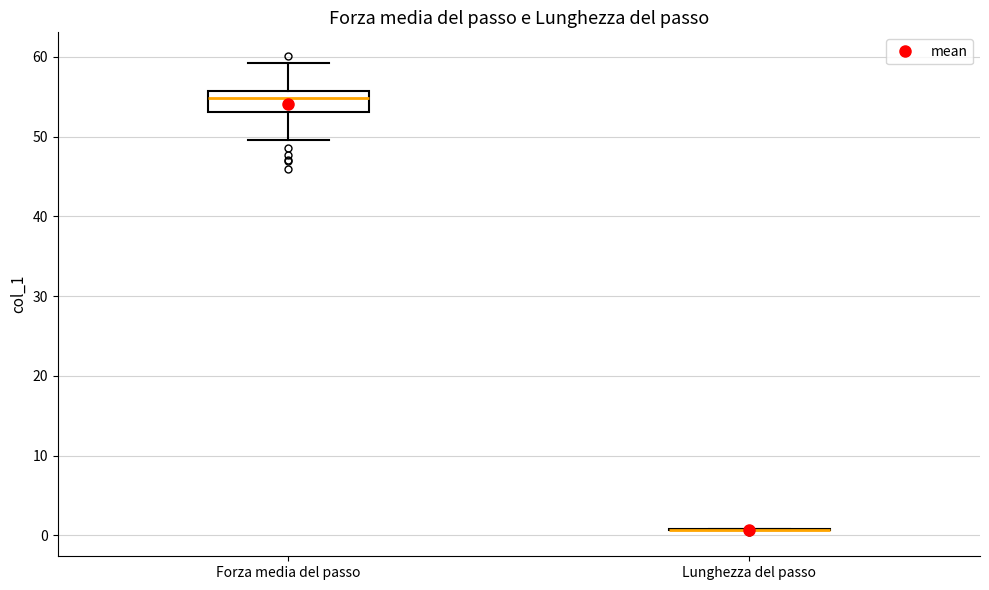

Comparing the boxes themselves (not the whiskers), which one is the tallest?

Forza media del passo